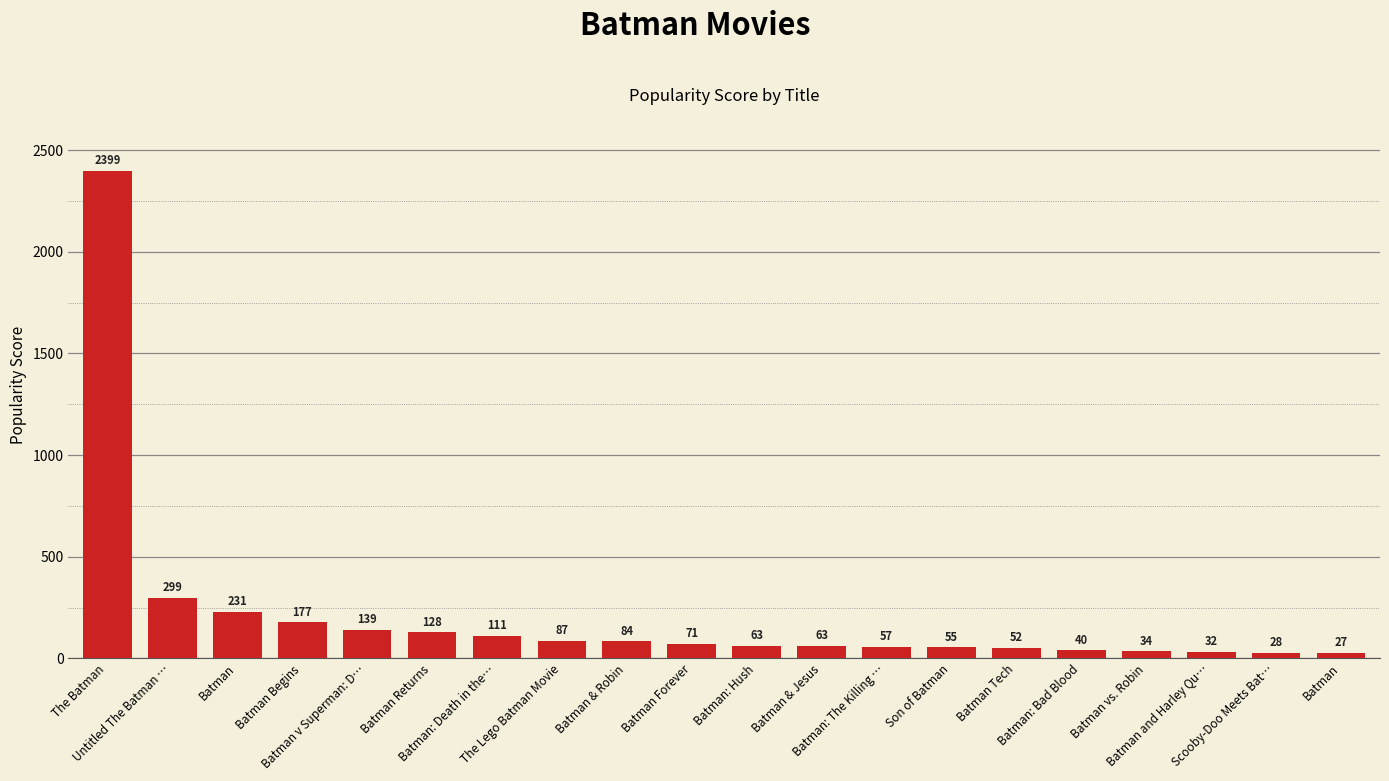

Reading left to right, transcribe all the data shown in this chart.

2398.9	298.7	230.6	177.0	139.1	127.7	111.1	87.5	84.3	70.7	63.3	63.1	56.8	55.0	51.9	39.7	34.0	32.0	28.2	26.9